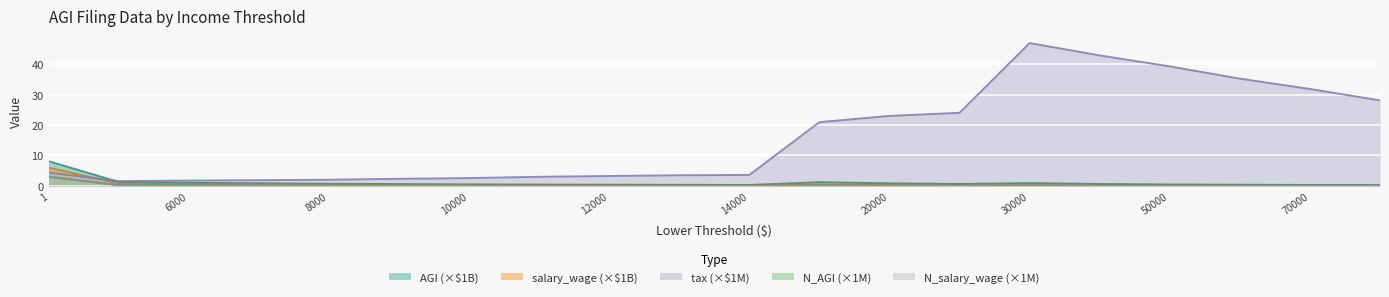

Is it true that tax equals 4.2 at 9000?

False